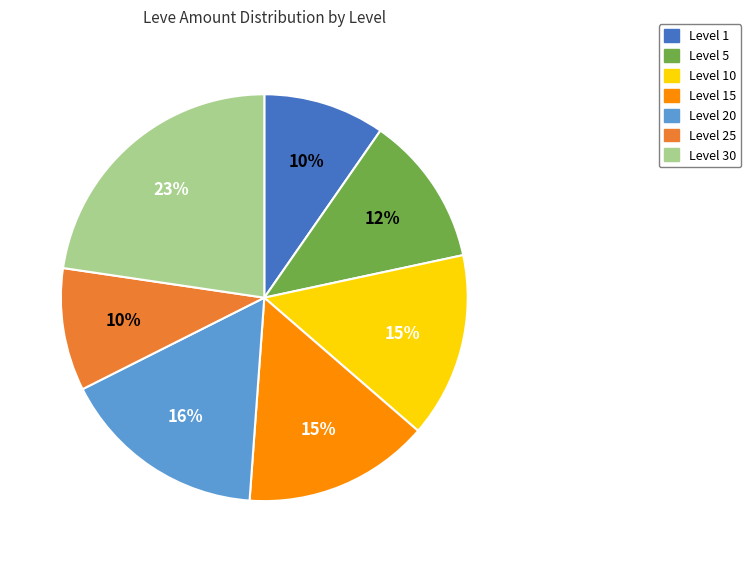

Is Level 1 the majority of the pie?

No